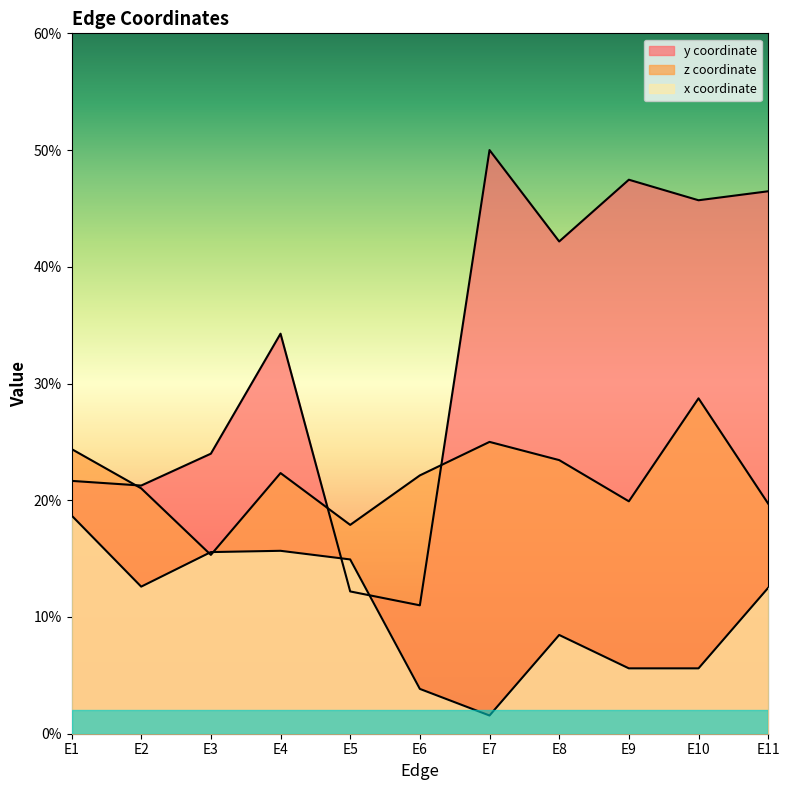

Reading left to right, transcribe all the data shown in this chart.

y: E1=0.2	E2=0.2	E3=0.2	E4=0.3	E5=0.1	E6=0.1	E7=0.5	E8=0.4	E9=0.5	E10=0.5	E11=0.5
z: E1=0.2	E2=0.2	E3=0.2	E4=0.2	E5=0.2	E6=0.2	E7=0.2	E8=0.2	E9=0.2	E10=0.3	E11=0.2
x: E1=0.2	E2=0.1	E3=0.2	E4=0.2	E5=0.1	E6=0.0	E7=0.0	E8=0.1	E9=0.1	E10=0.1	E11=0.1